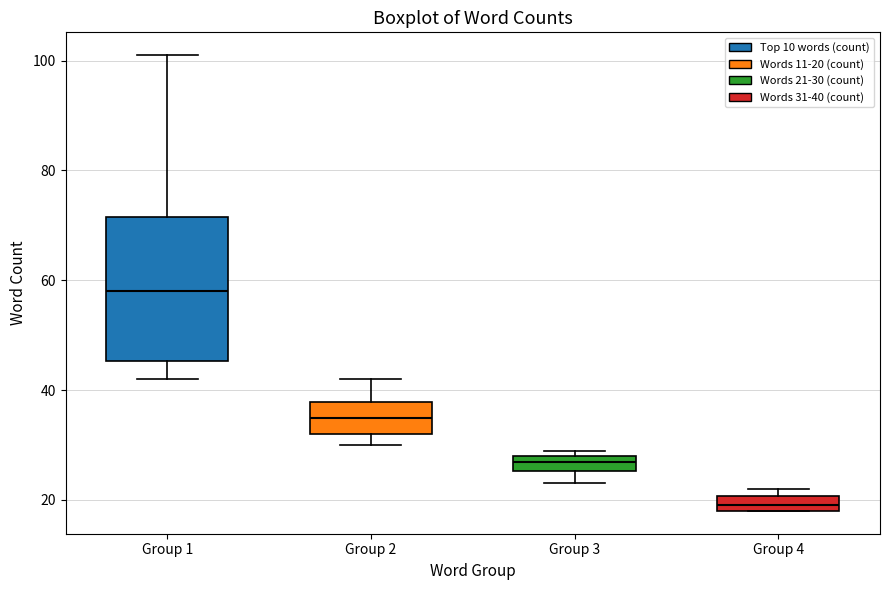

Which box has the lowest median line?

Group 4